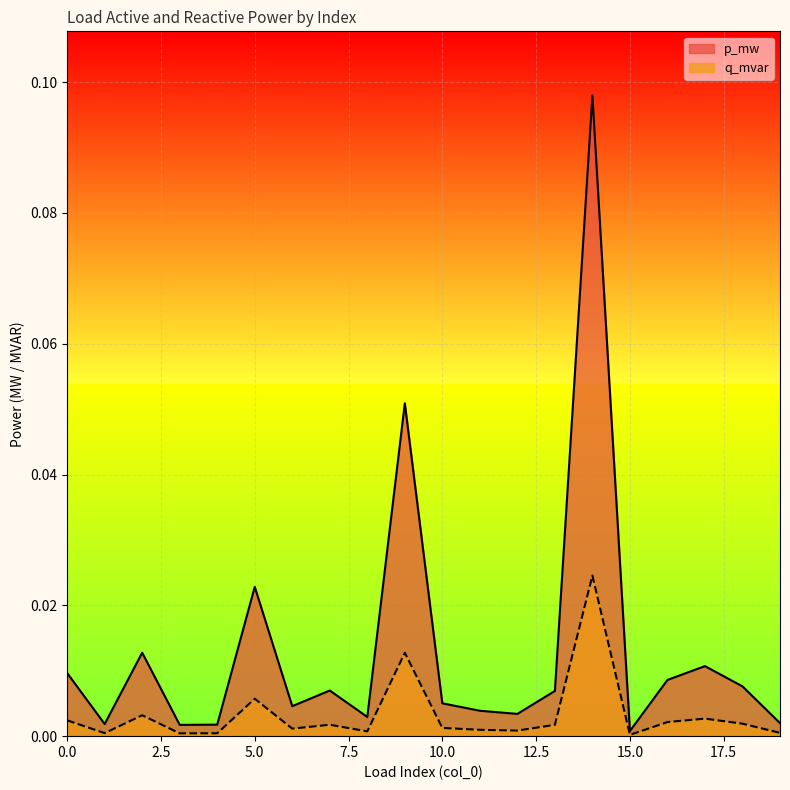

How many lines are shown in the chart?

2